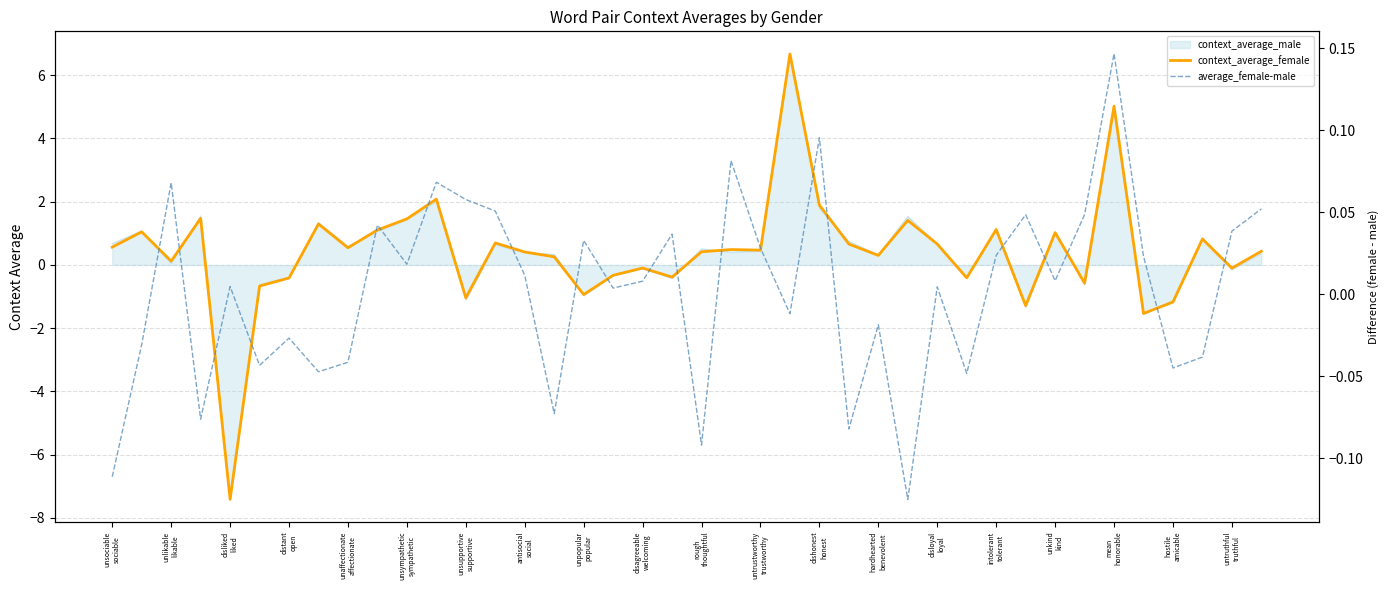

Which series has the largest total across all categories?

context_average_female